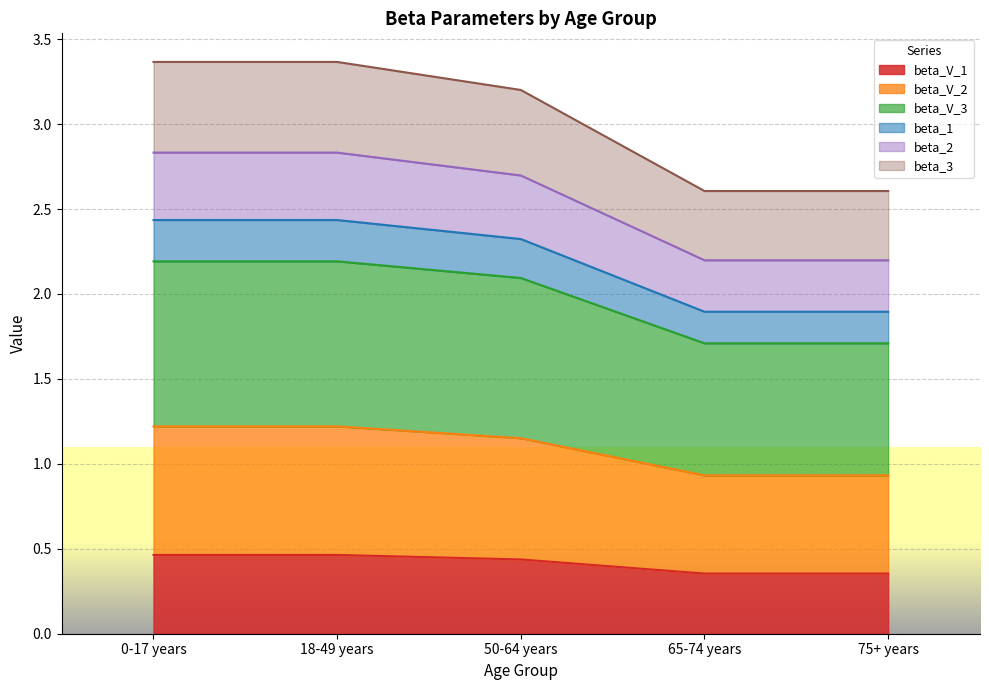

At which category is the sum across all series the highest?

0-17 years